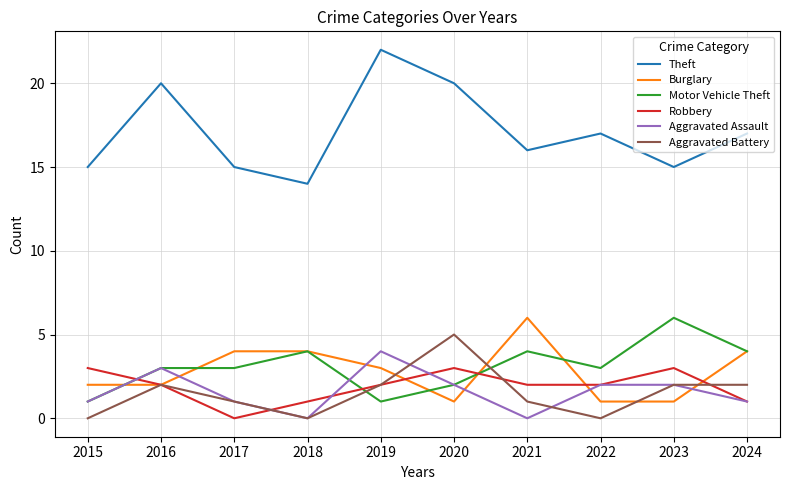

Which series ends up on top after the final intersection of Burglary and Aggravated Battery?

Burglary